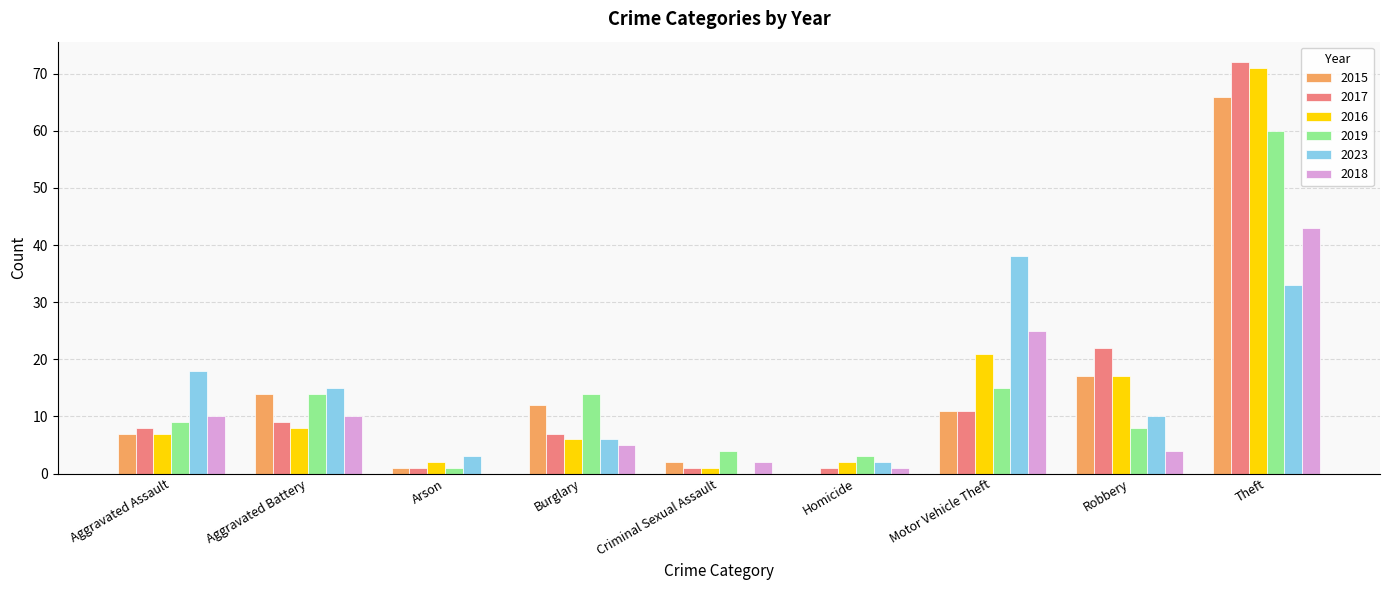

Is it true that 2017 equals 12 at Aggravated Battery?

False